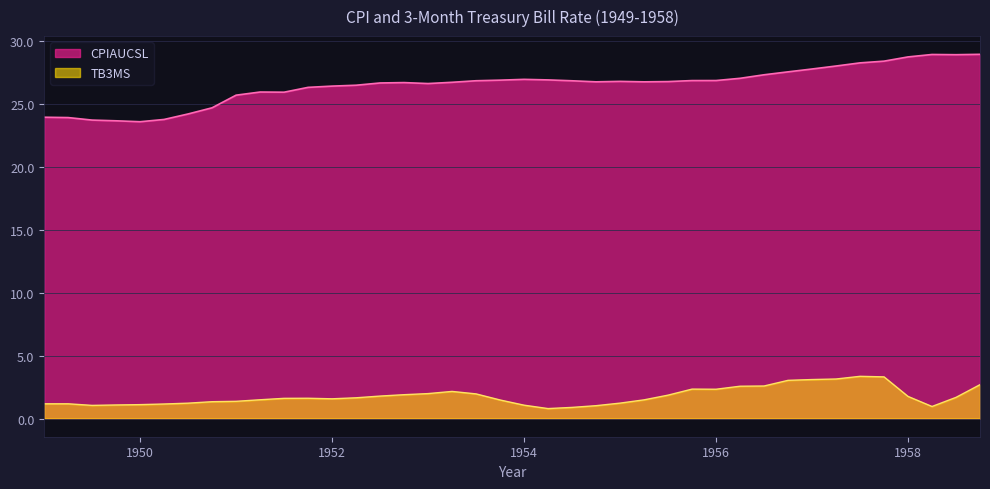

At how many categories does at least one series exceed 2?

40